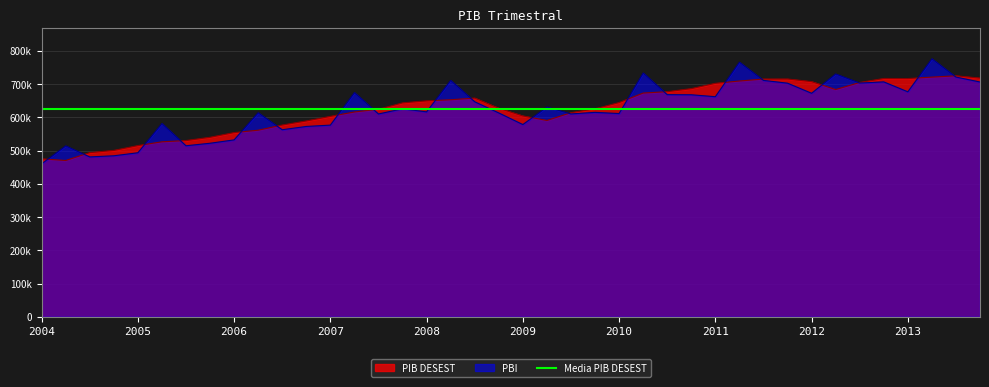

True or false: PIB DESEST has a value of 226169.1 at 2011-II.

False